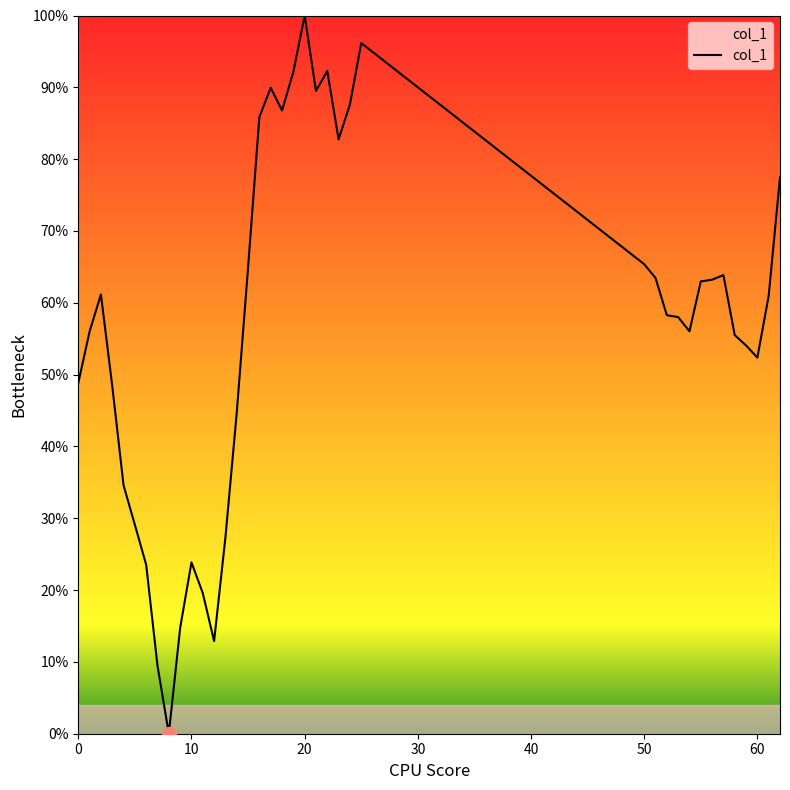

Does the chart display data point markers on the line(s)?

No